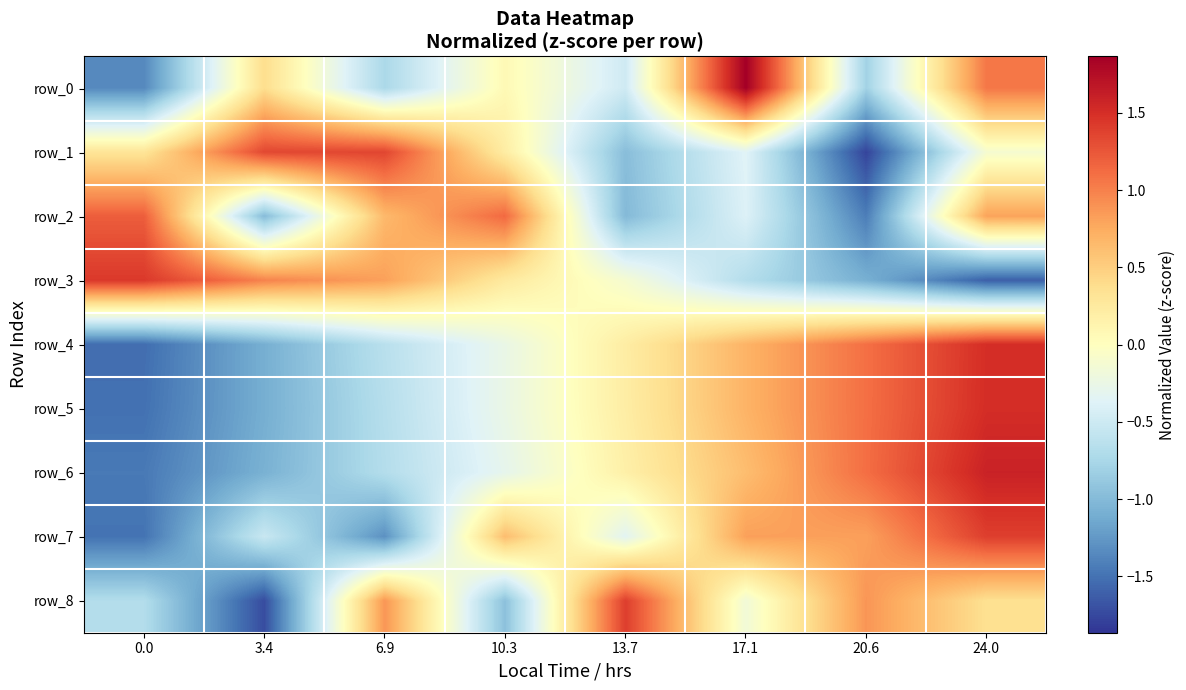

What is the sum of the row_4 values at 20.6 and 6.9?

0.5